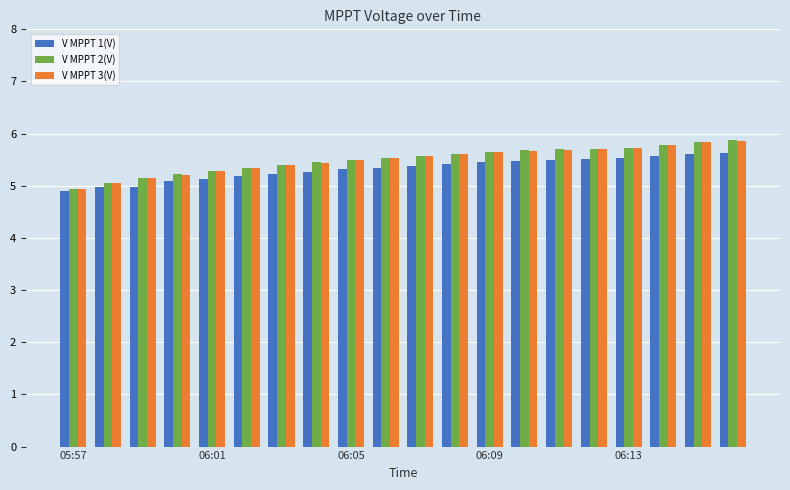

What is the lowest value of the V MPPT 3(V) series?

4.9